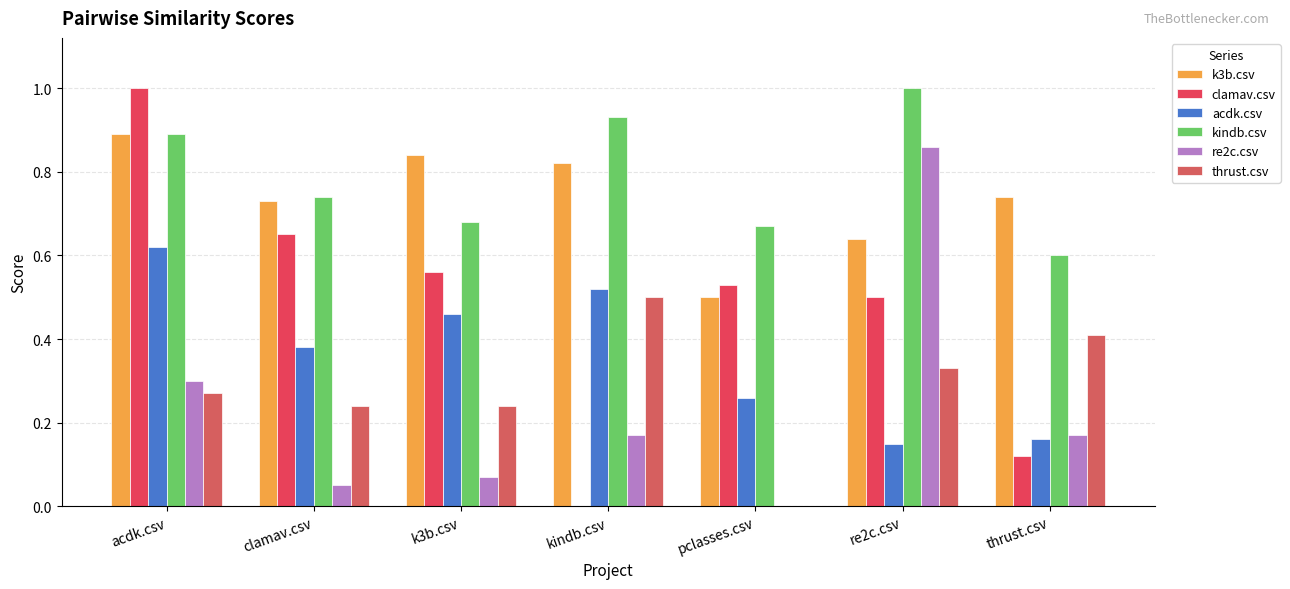

Reading left to right, extract all data points from this chart.

k3b.csv: acdk.csv=0.9	clamav.csv=0.7	k3b.csv=0.8	kindb.csv=0.8	pclasses.csv=0.5	re2c.csv=0.6	thrust.csv=0.7
clamav.csv: acdk.csv=1.0	clamav.csv=0.7	k3b.csv=0.6	kindb.csv=0.0	pclasses.csv=0.5	re2c.csv=0.5	thrust.csv=0.1
acdk.csv: acdk.csv=0.6	clamav.csv=0.4	k3b.csv=0.5	kindb.csv=0.5	pclasses.csv=0.3	re2c.csv=0.1	thrust.csv=0.2
kindb.csv: acdk.csv=0.9	clamav.csv=0.7	k3b.csv=0.7	kindb.csv=0.9	pclasses.csv=0.7	re2c.csv=1.0	thrust.csv=0.6
re2c.csv: acdk.csv=0.3	clamav.csv=0.1	k3b.csv=0.1	kindb.csv=0.2	pclasses.csv=0.0	re2c.csv=0.9	thrust.csv=0.2
thrust.csv: acdk.csv=0.3	clamav.csv=0.2	k3b.csv=0.2	kindb.csv=0.5	pclasses.csv=0.0	re2c.csv=0.3	thrust.csv=0.4